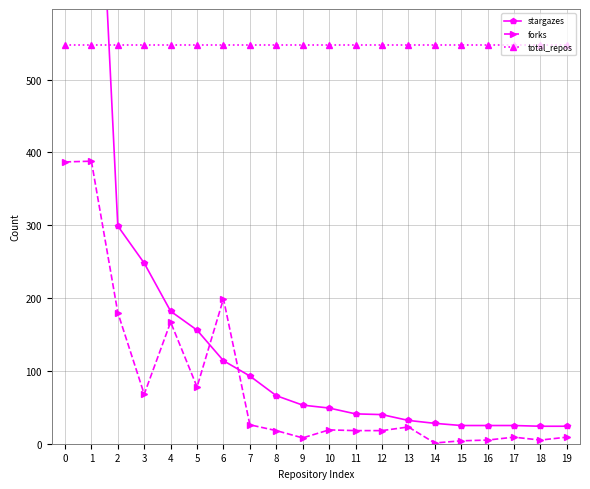

Rank the series by their maximum value, from lowest to highest.

forks, total_repos, stargazes